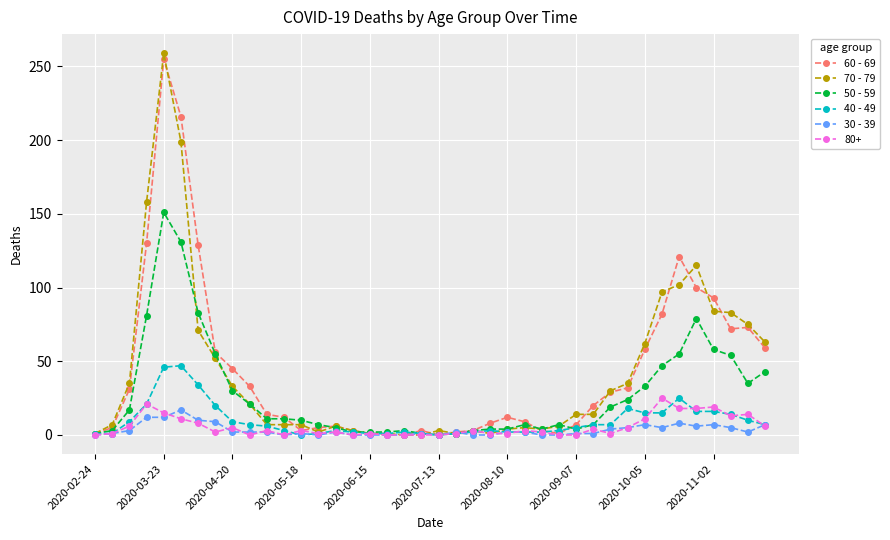

Which series has the largest range (max minus min)?

70 - 79